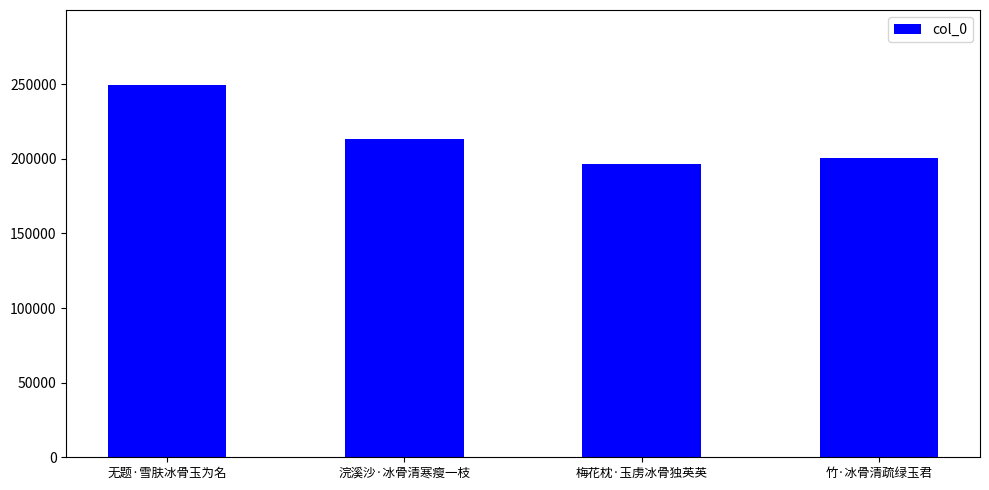

Which has a higher value, 竹·冰骨清疏绿玉君 or 浣溪沙·冰骨清寒瘦一枝?

浣溪沙·冰骨清寒瘦一枝